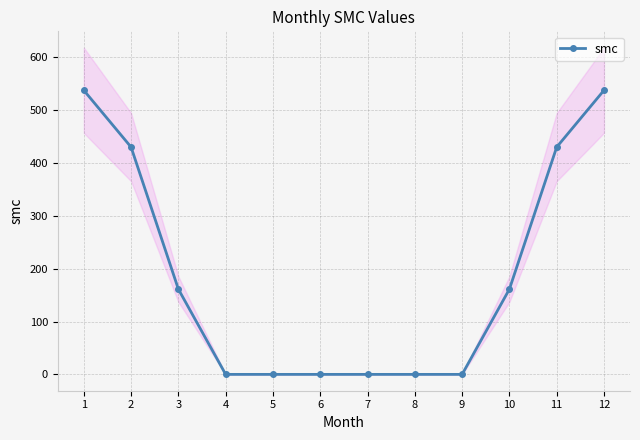

Rank the categories by value from lowest to highest.

4, 5, 6, 7, 8, 9, 3, 10, 2, 11, 1, 12